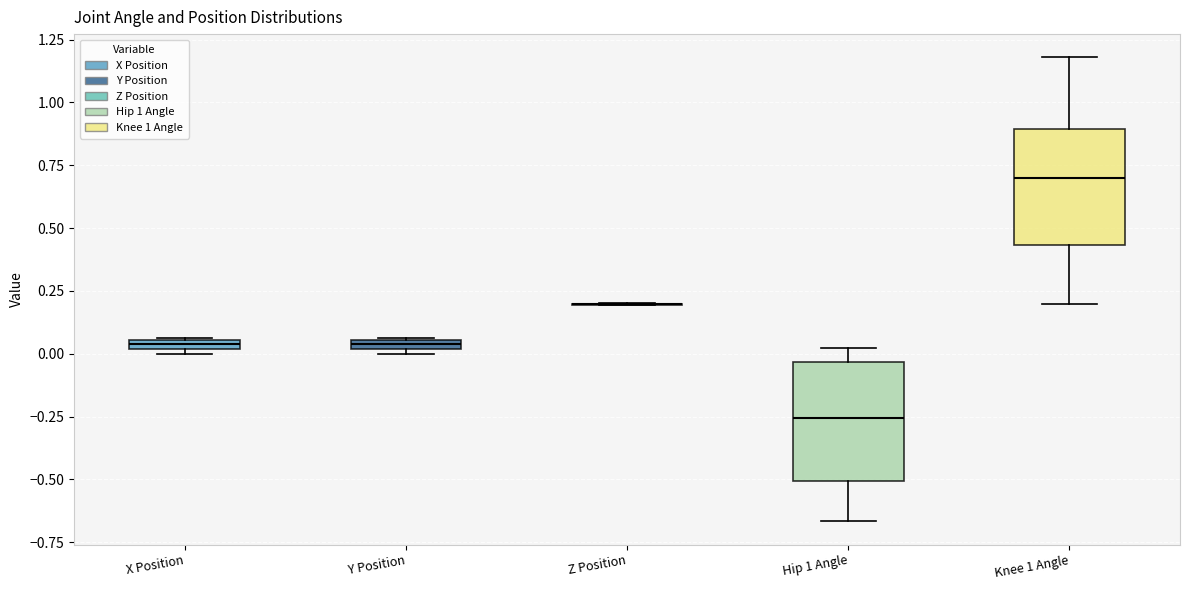

Where is the lower edge of the box for Y Position on the y-axis? The values are not printed on the chart, so give them approximately, as read against the axis.

0.00